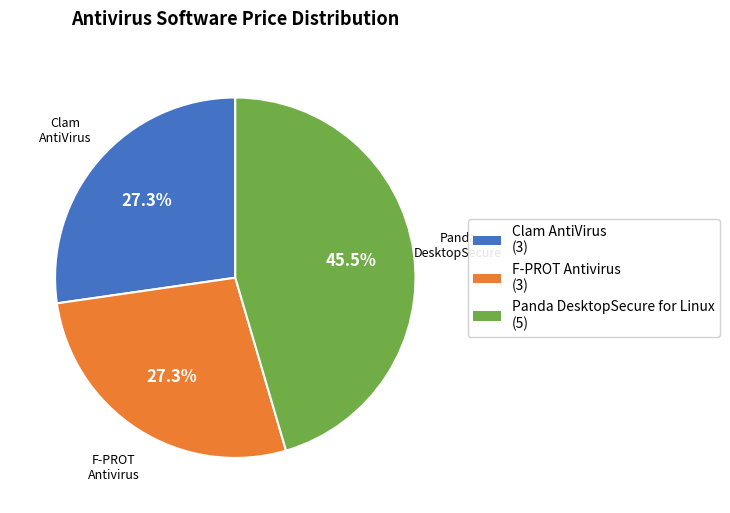

To the nearest percent, what is the difference between the Clam AntiVirus and Panda DesktopSecure for Linux slice percentages?

18%